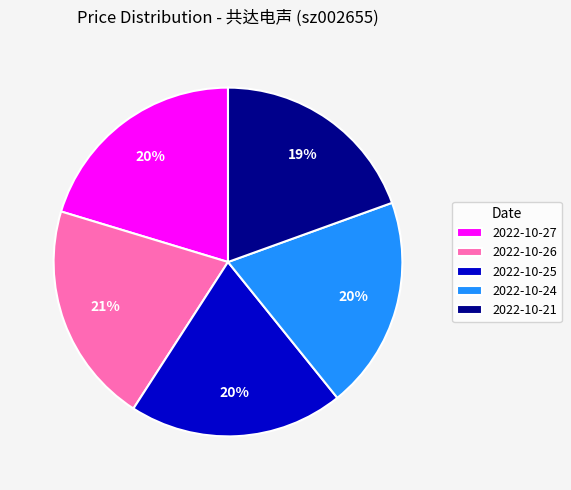

Between 2022-10-21 and 2022-10-26, which is larger?

2022-10-26